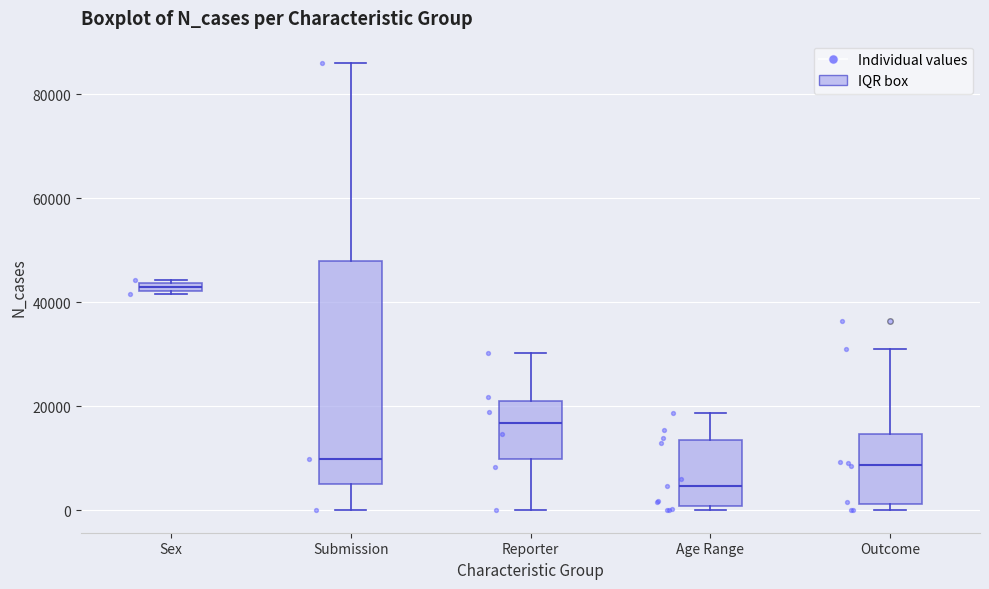

Which box is the tallest, from its lower edge to its upper edge?

Submission